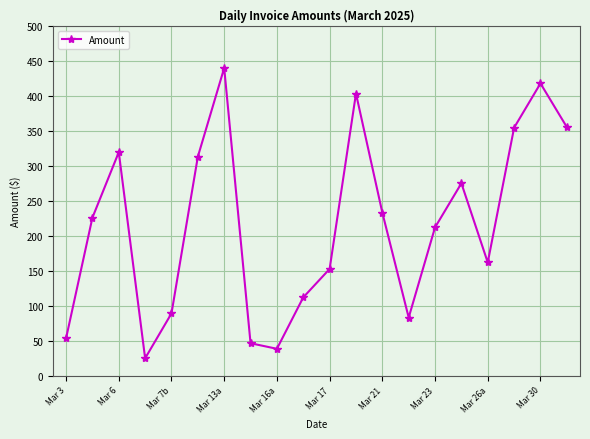

What is the value of the 6th point from the left?

313.1